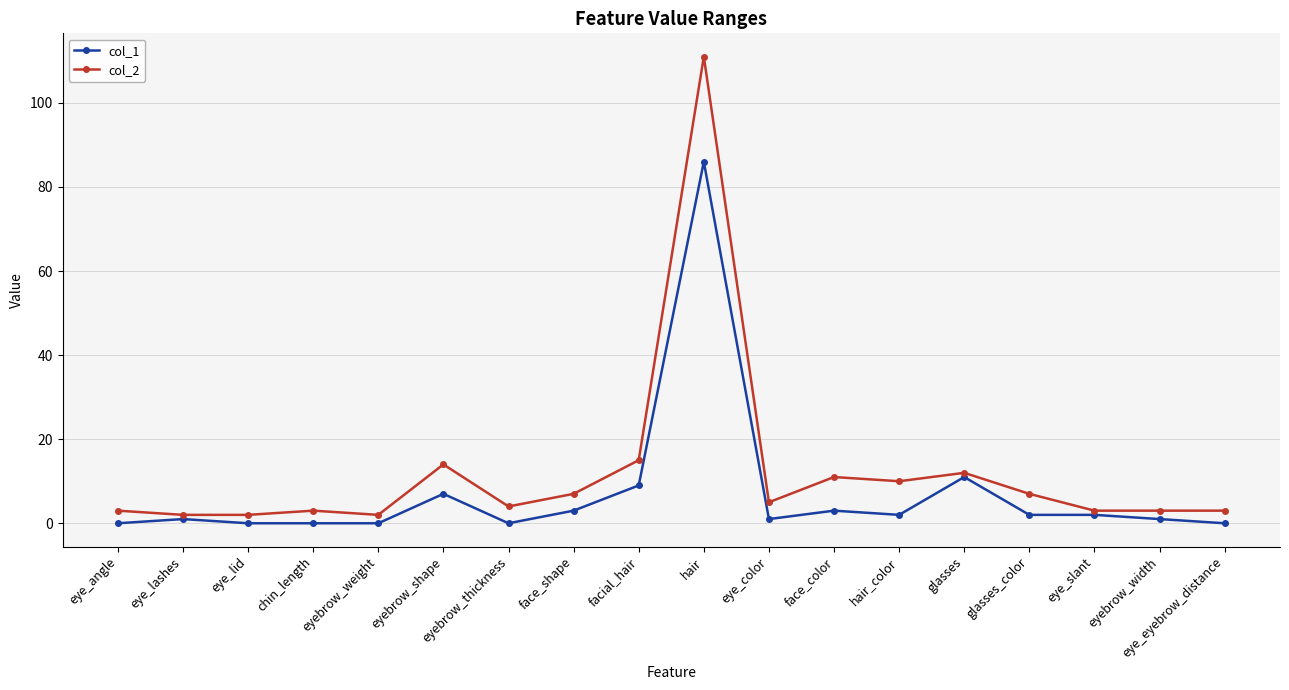

What are all the series names shown in the legend?

col_1, col_2